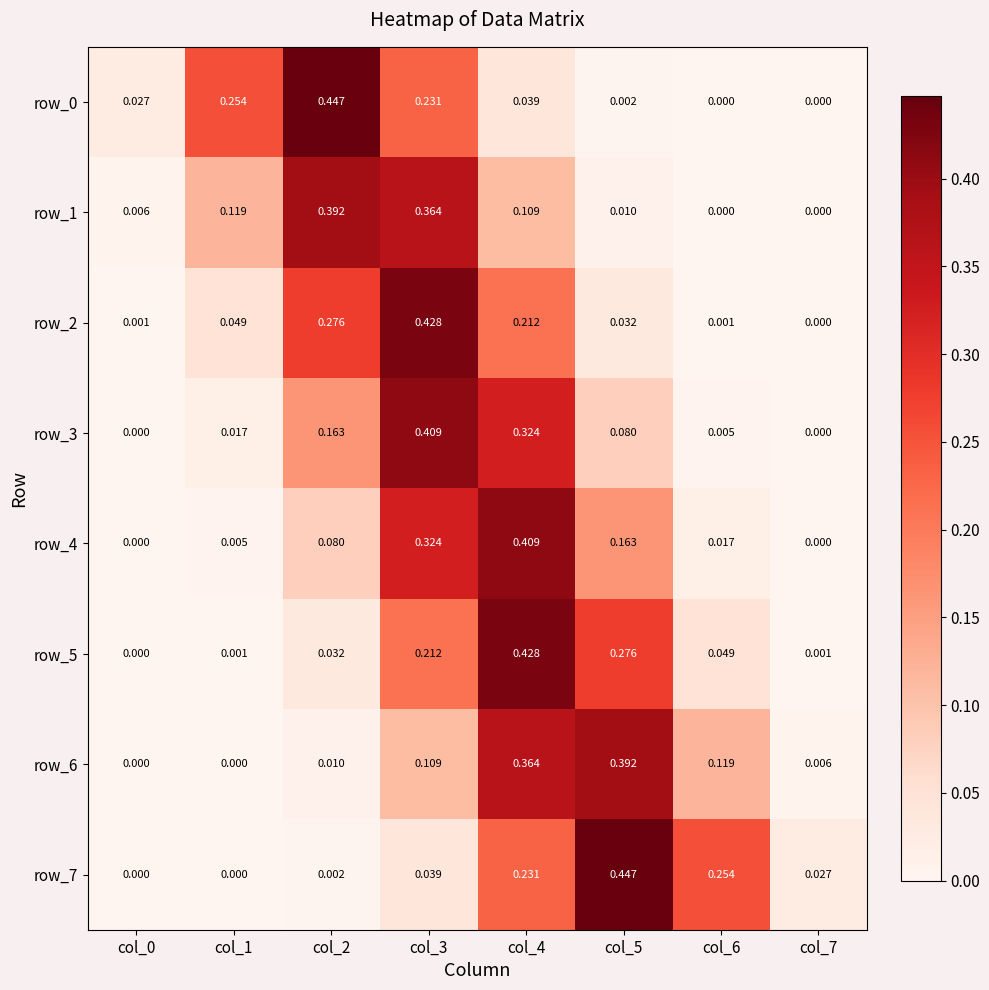

True or false: row_5 has a value of 0.0 at col_6.

True